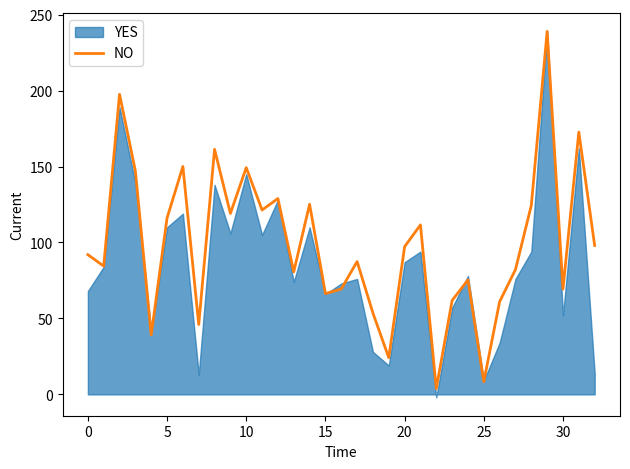

The chart shows a value of 97.3 at 20. True or false?

True